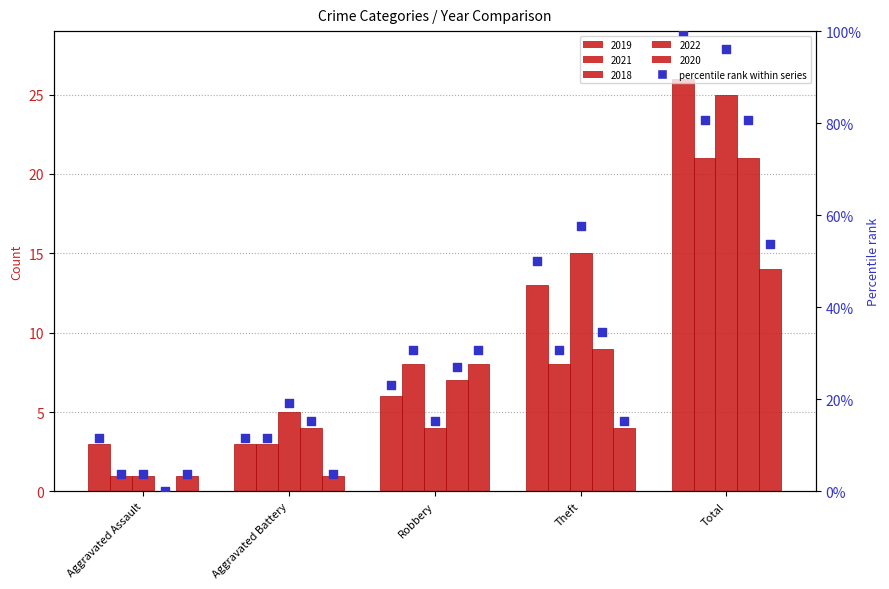

What is the change in value from Robbery to Theft?

+26.9